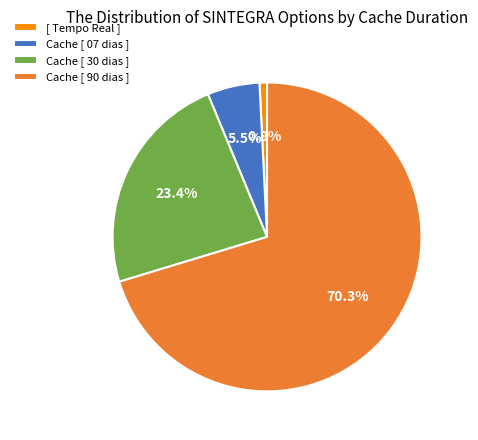

To the nearest percent, what percentage of the pie is Cache [ 30 dias ]?

23%